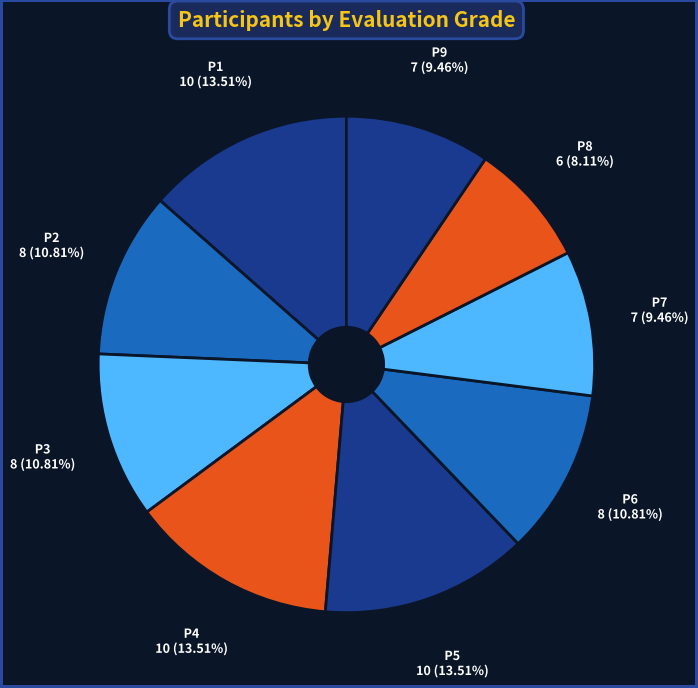

How many slices are in this pie chart?

9